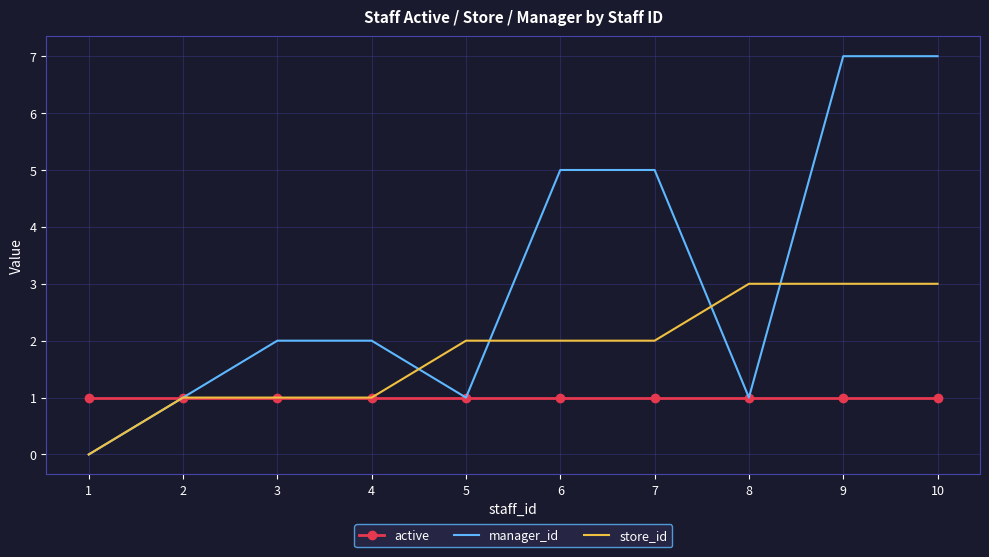

At 10, list the series in order from largest to smallest.

manager_id, store_id, active